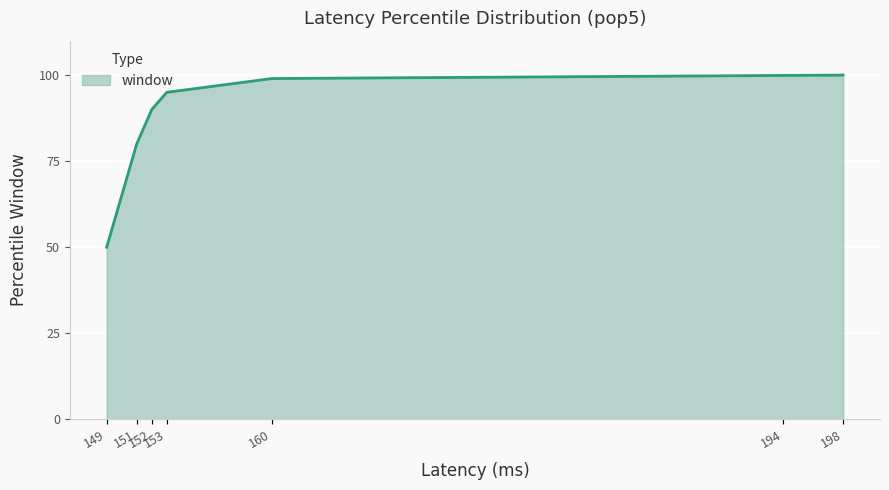

What is the value of the 8th point from the left?

100.0